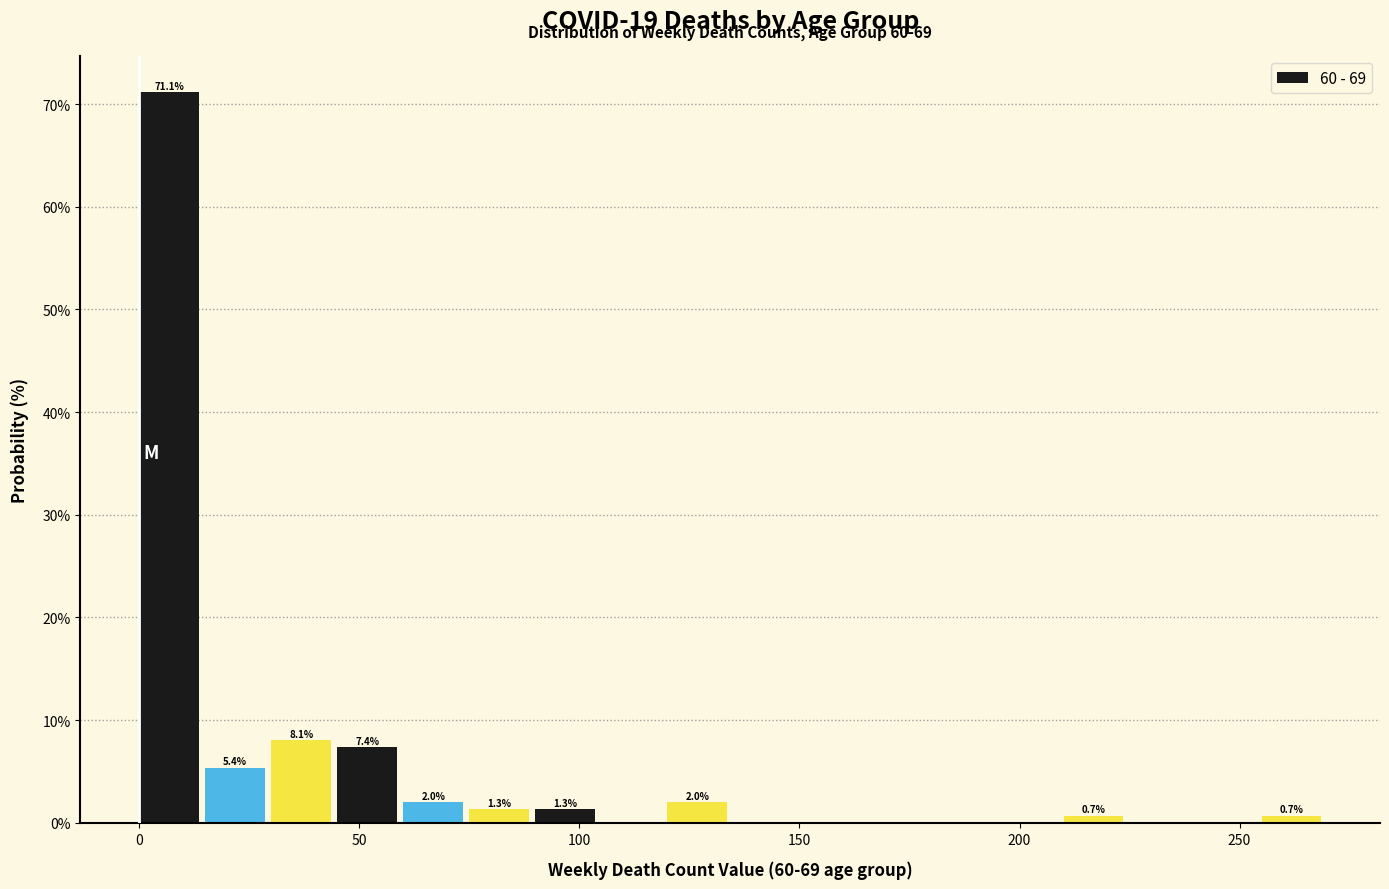

Around what value on the x-axis is the tallest bar? Give the approximate position of its centre, as read against the axis.

5